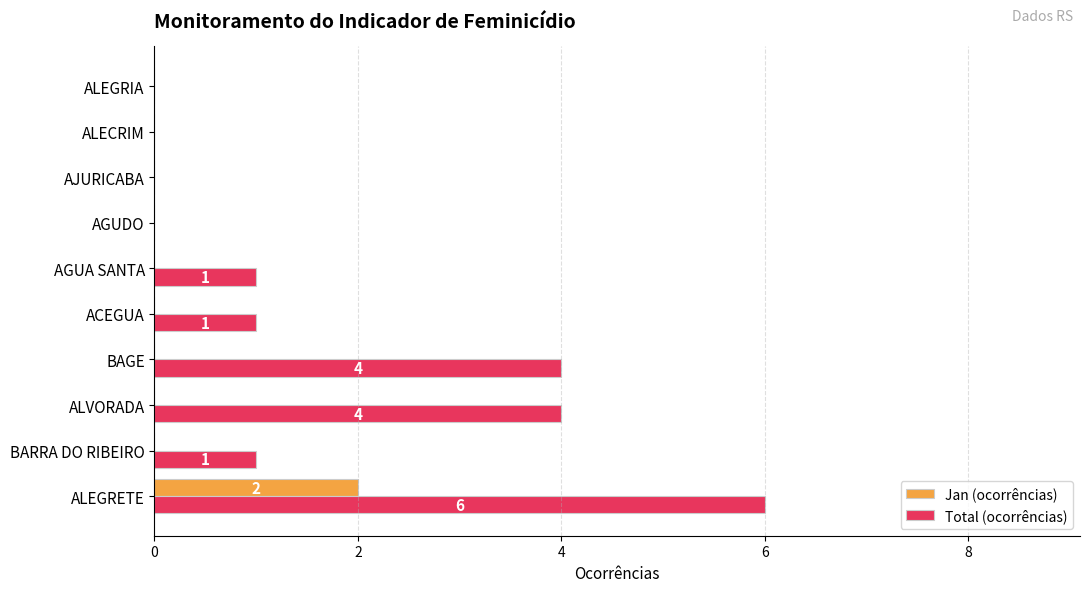

What is the maximum value for Jan (ocorrências)?

2